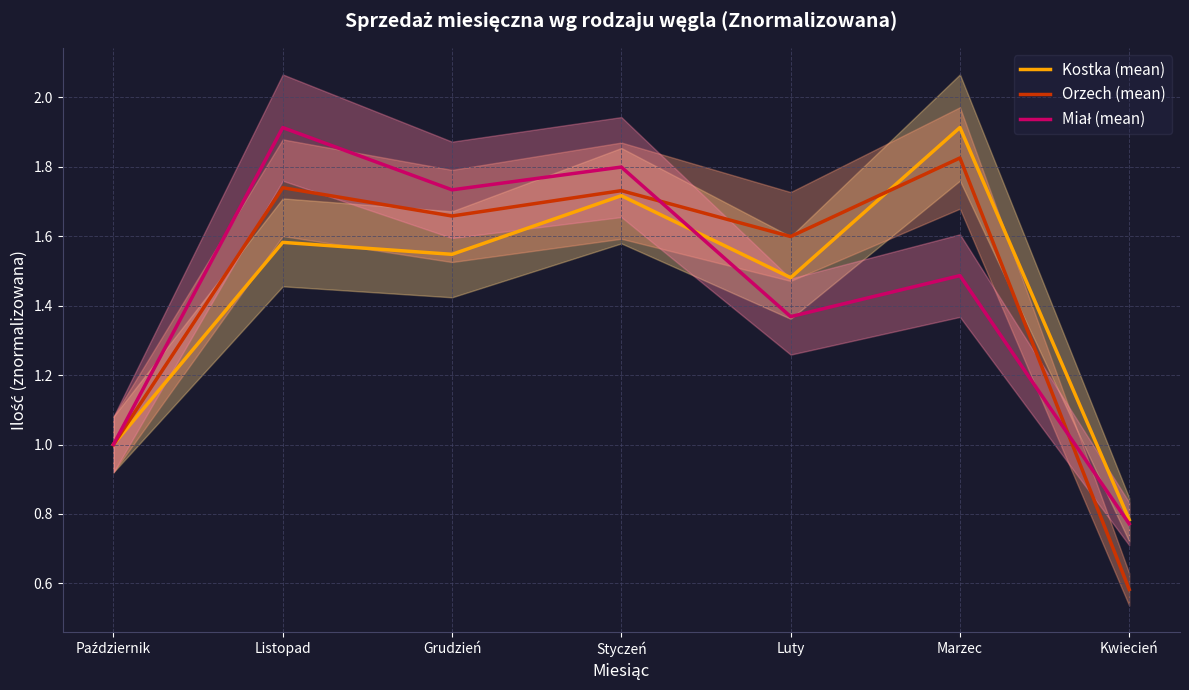

Is it true that Kostka (mean) equals 0.4 at Marzec?

False